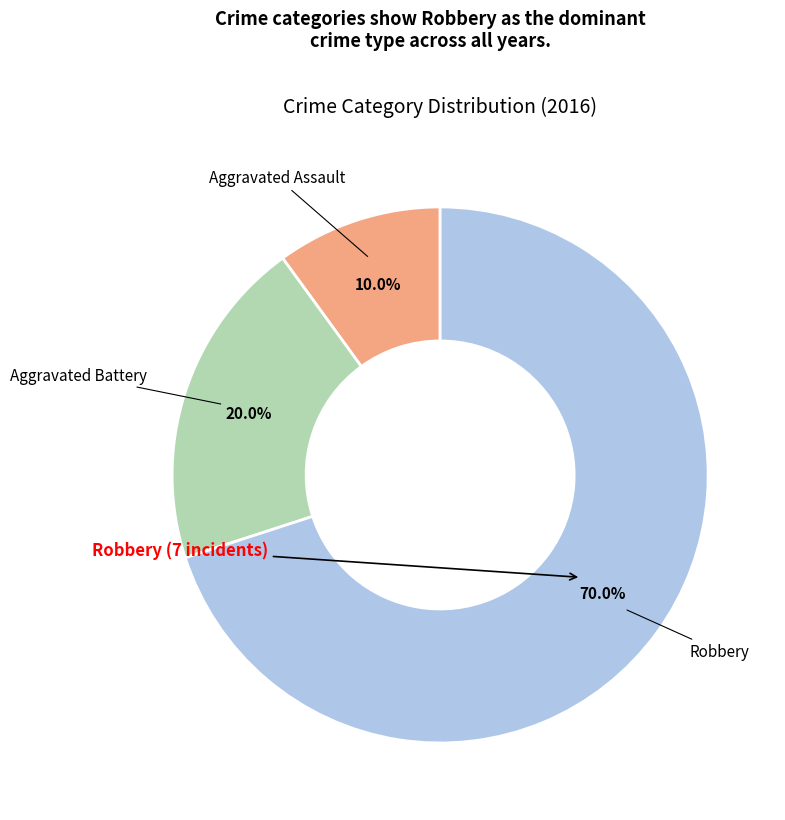

Is there any slice that represents more than half of the pie?

Yes